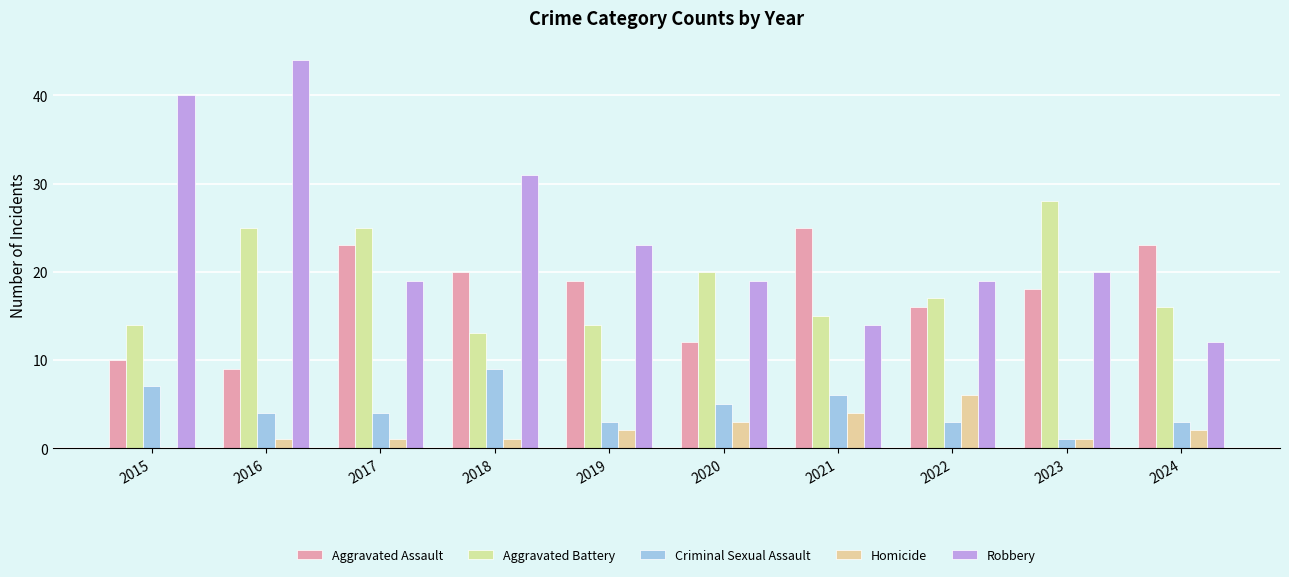

Are the bars grouped side by side (vs. stacked)?

Yes